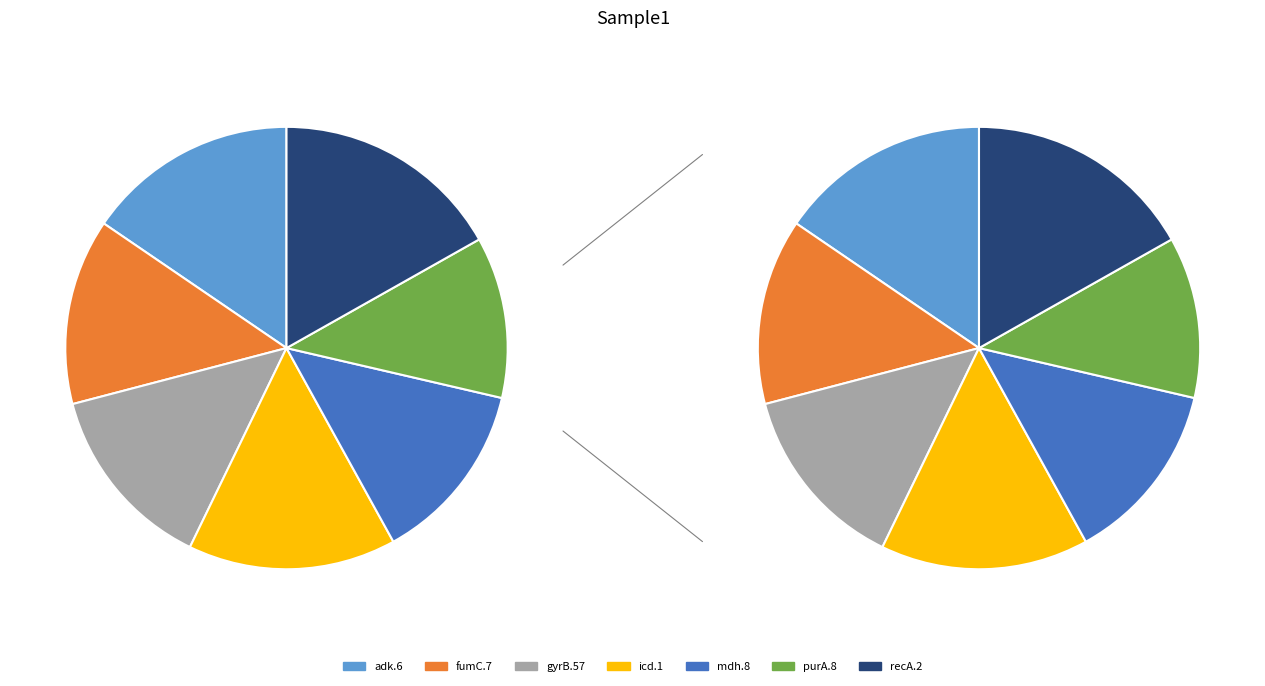

How much of the chart is everything except icd.1?

84.8%